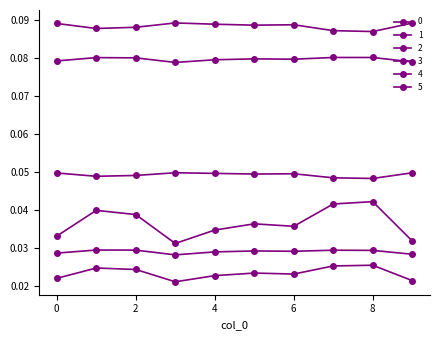

Count the number of categories in the chart.

10